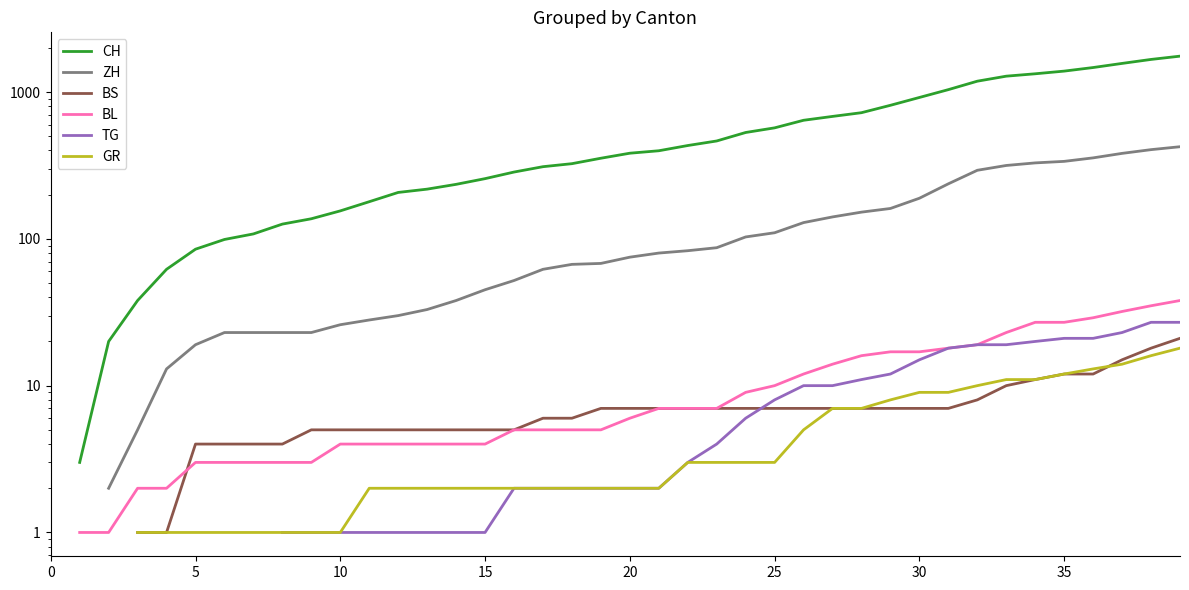

How many series are shown in this chart?

6